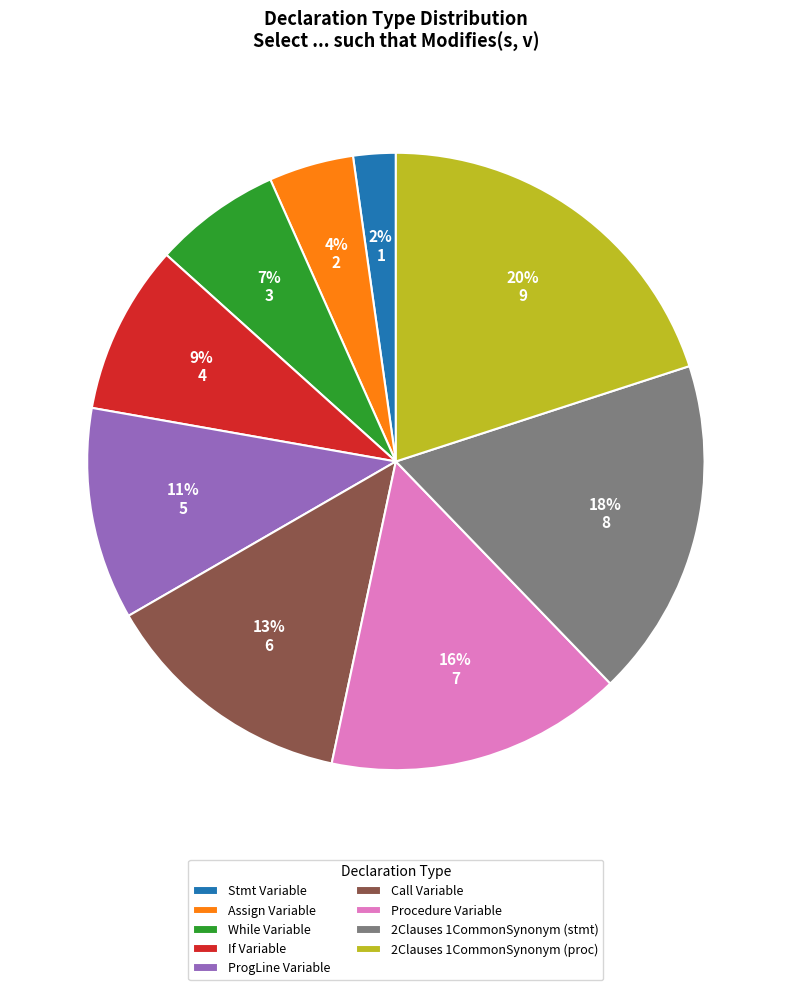

To the nearest percent, what is the average slice percentage?

11%